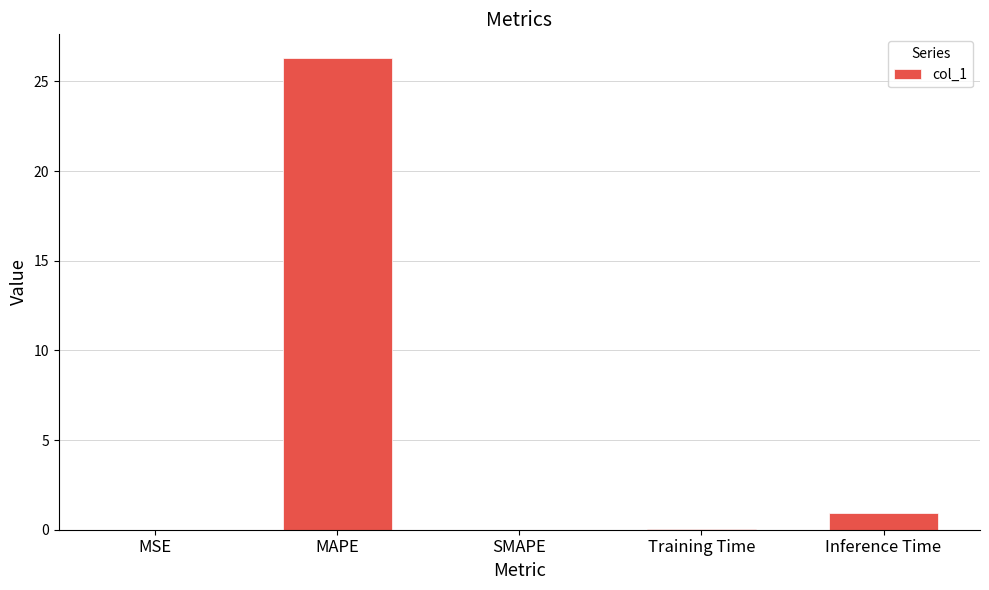

Read the value at Inference Time.

0.9